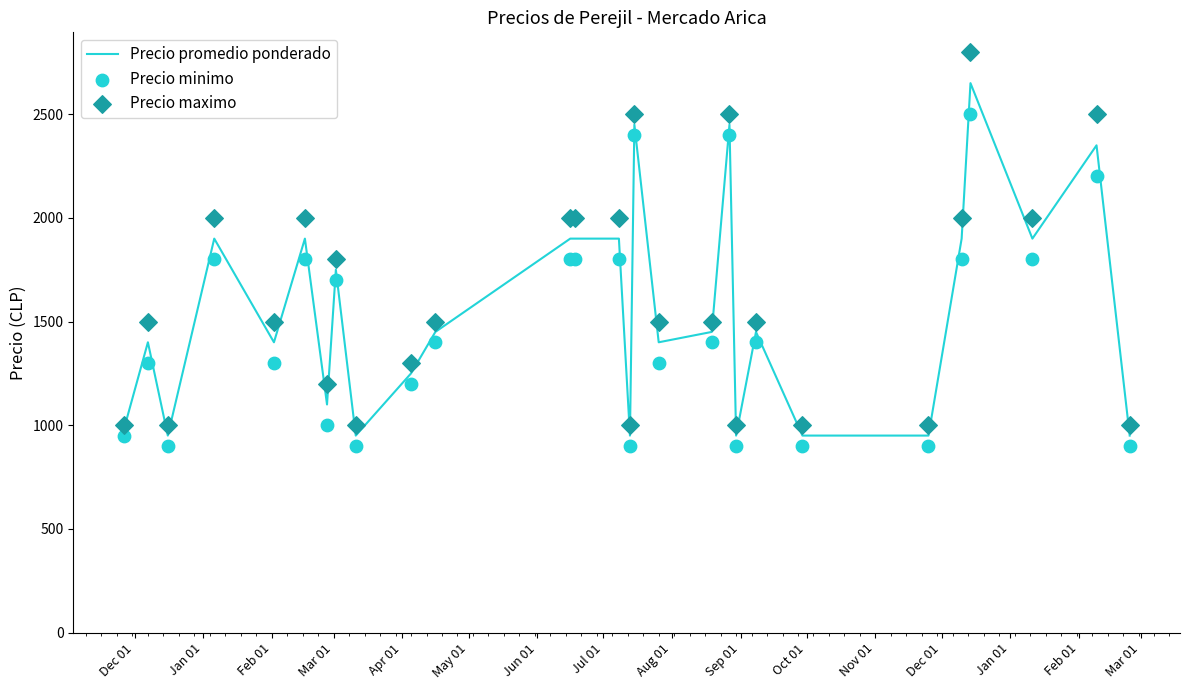

At how many categories does at least one series exceed 1596?

12